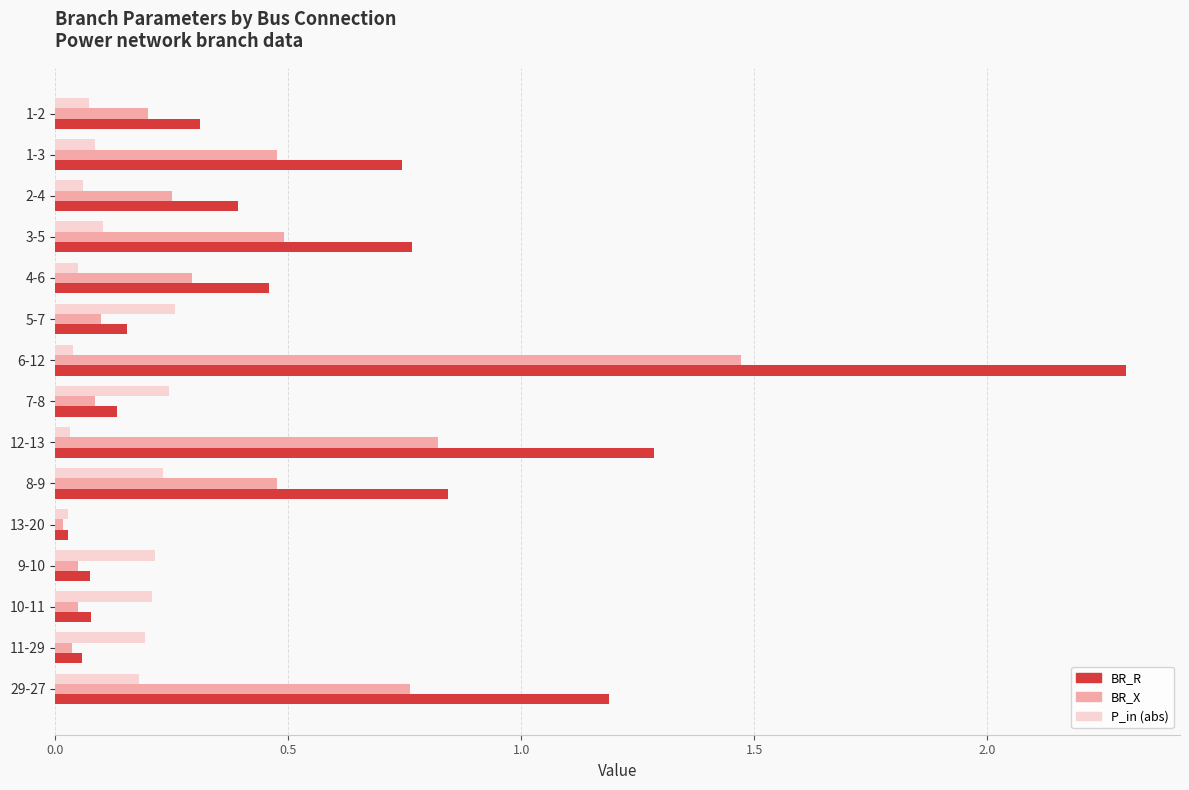

At 1-2, list the series in order from smallest to largest.

P_in (abs), BR_X, BR_R